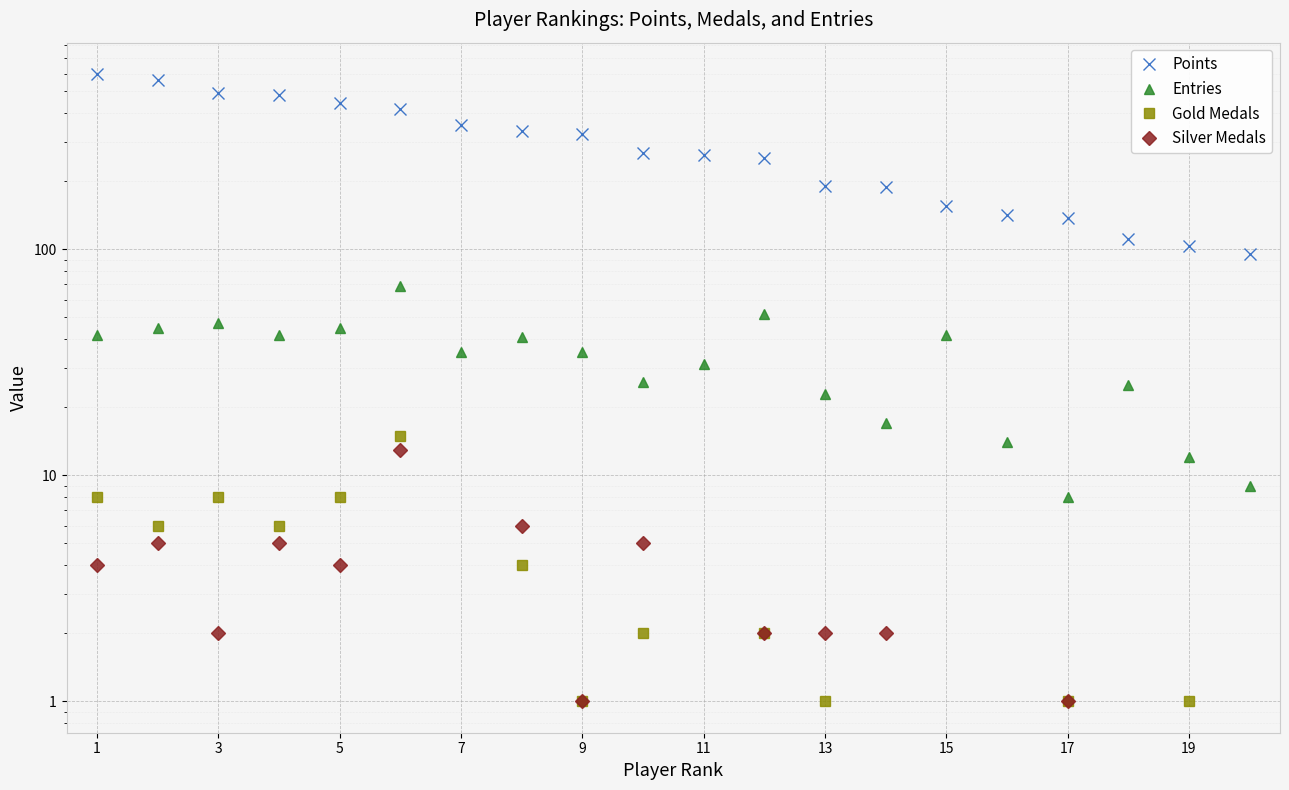

Which series has the largest total across all categories?

Points